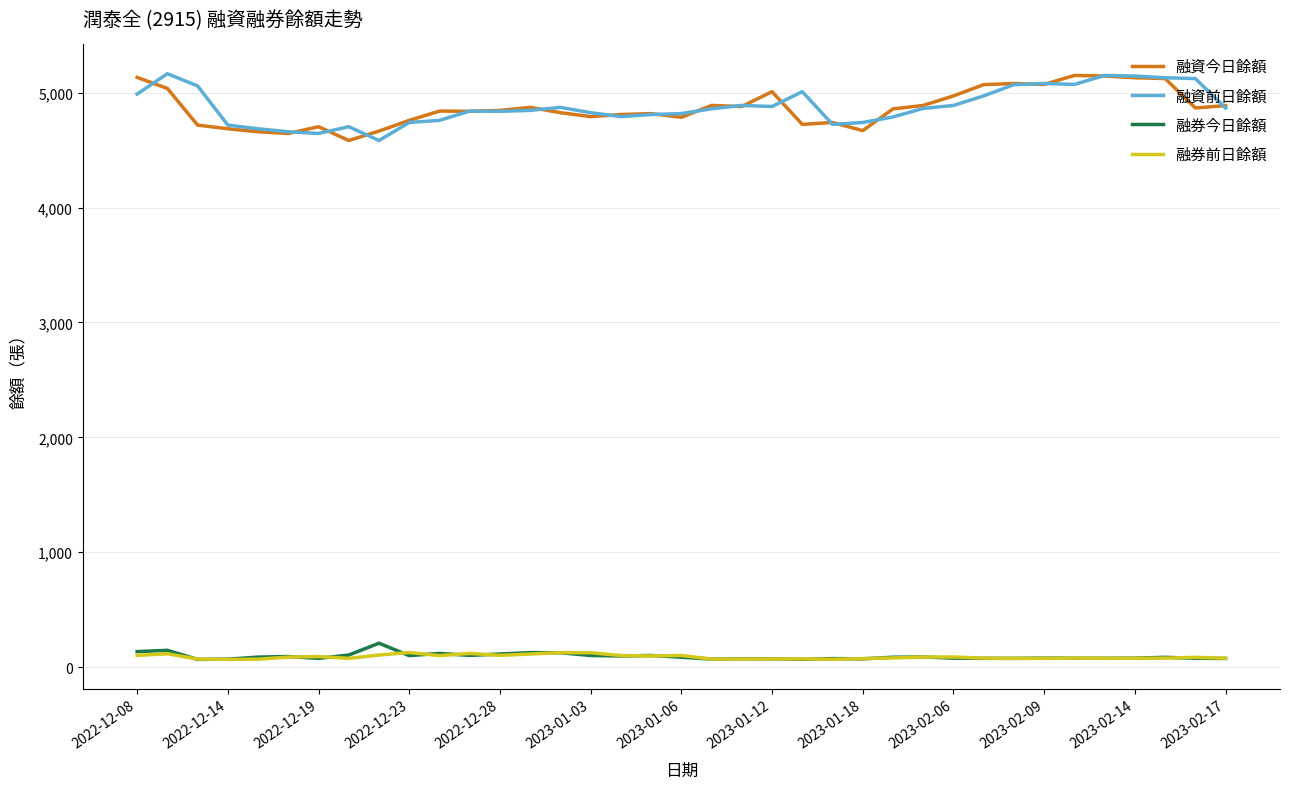

What is the lowest value of the 融資今日餘額 series?

4583